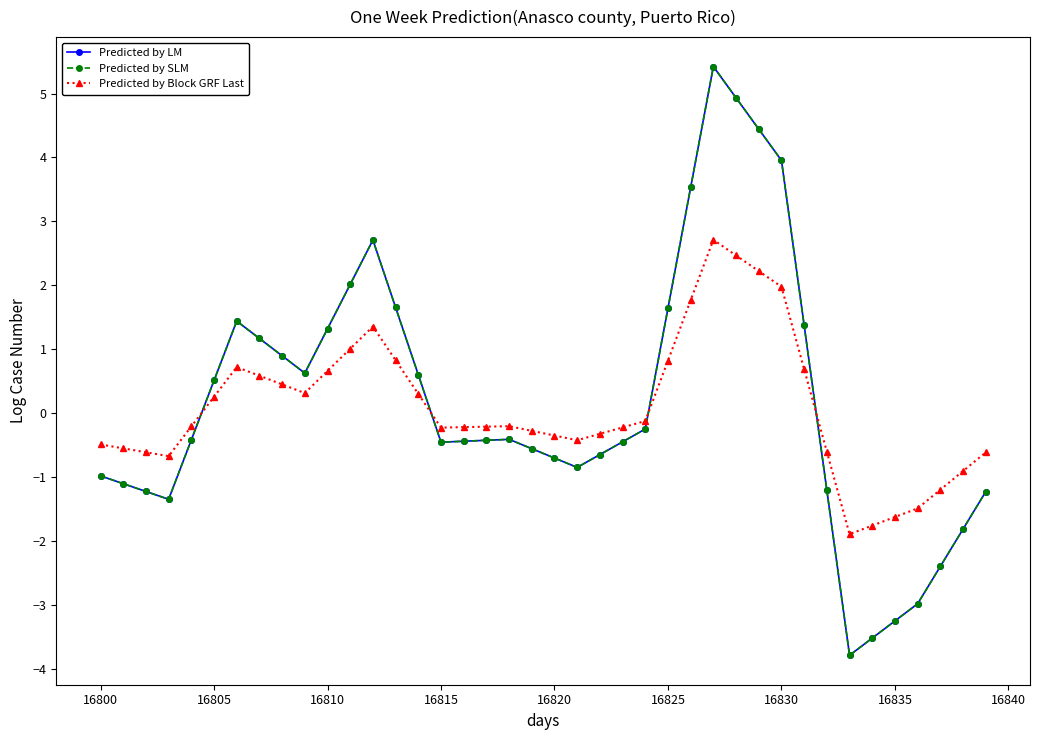

Is this an area chart (filled region under the line)?

No